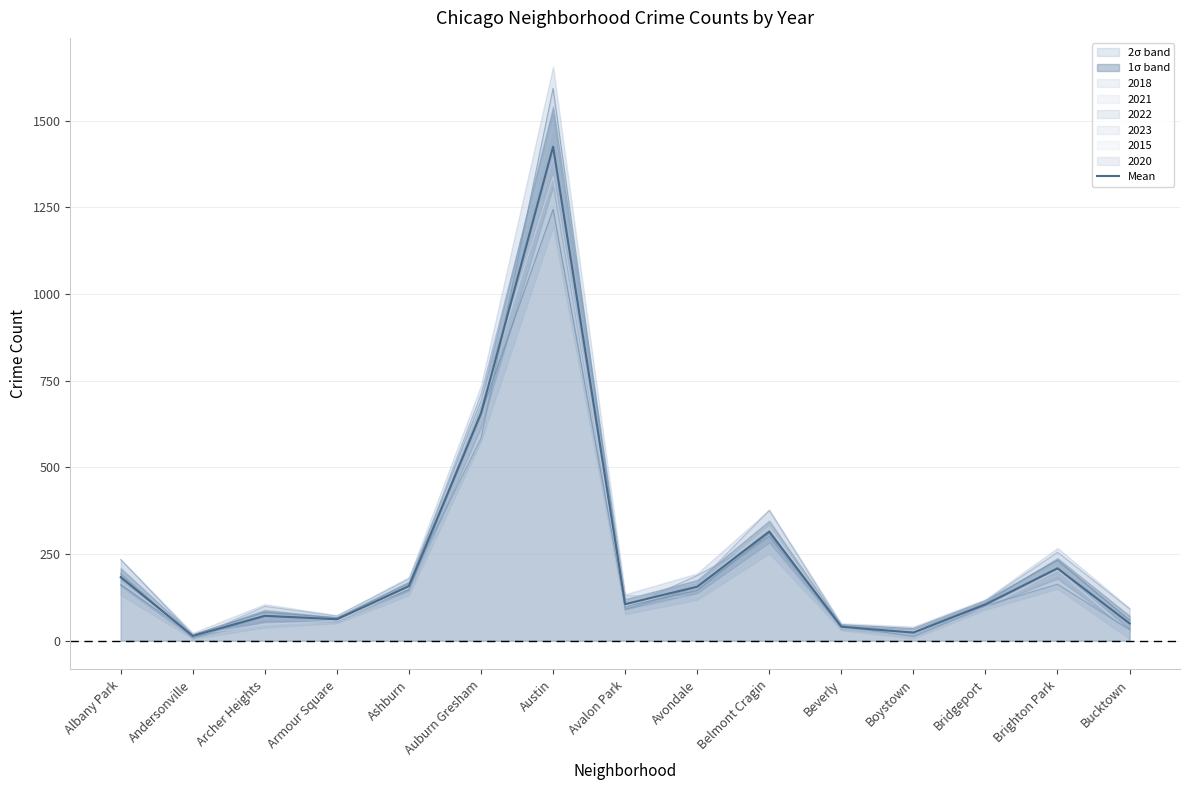

How many lines are shown in the chart?

1